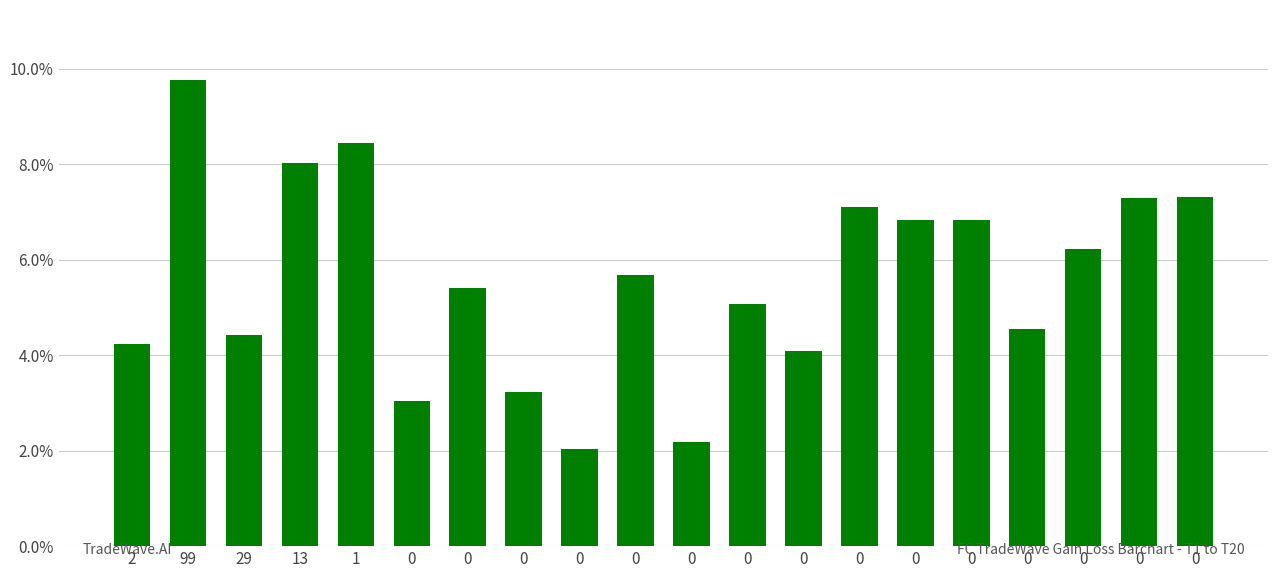

Are the bars horizontal?

No